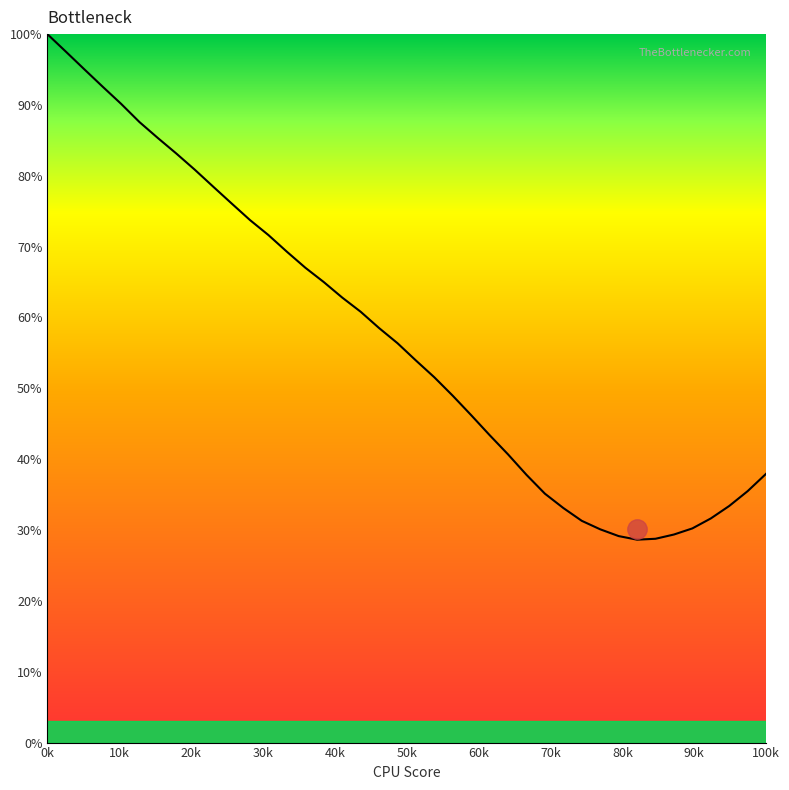

What is the difference between the maximum and minimum values?

71.4